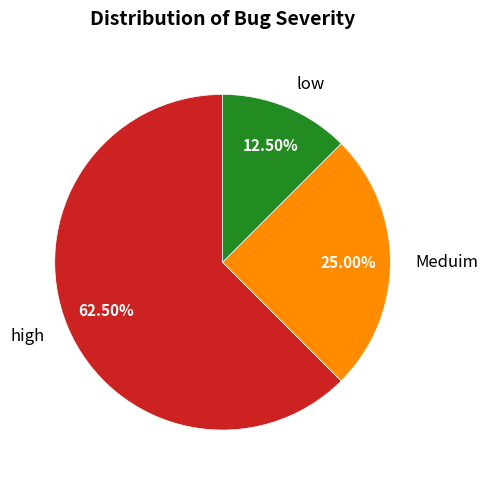

Rank the categories by value from highest to lowest.

high, Meduim, low